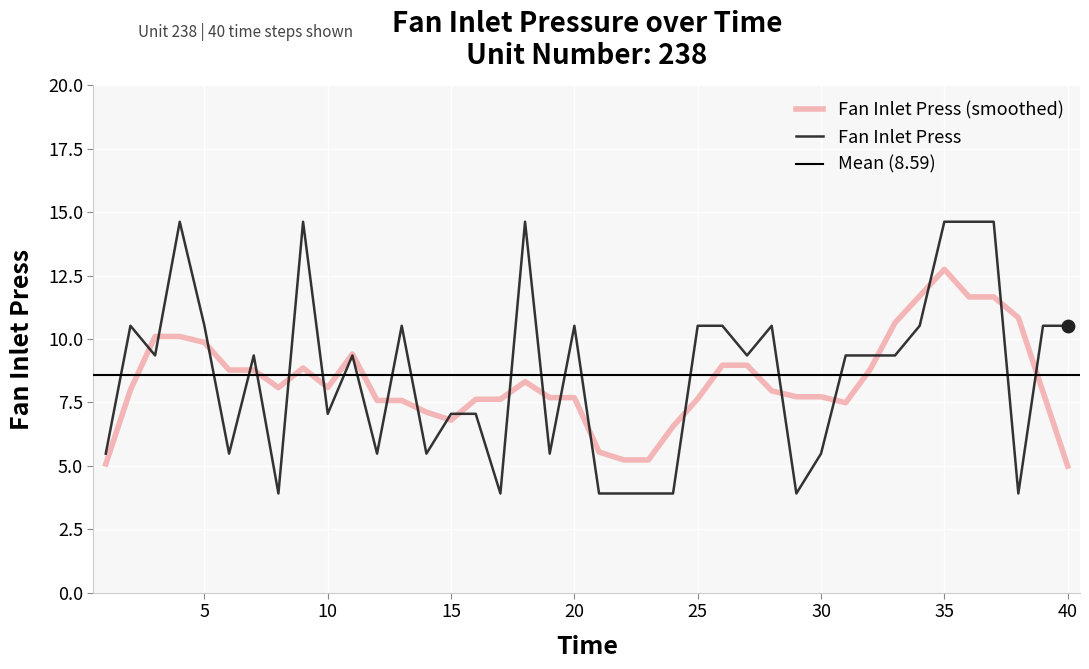

What is the change in value from 15 to 35?

+7.6